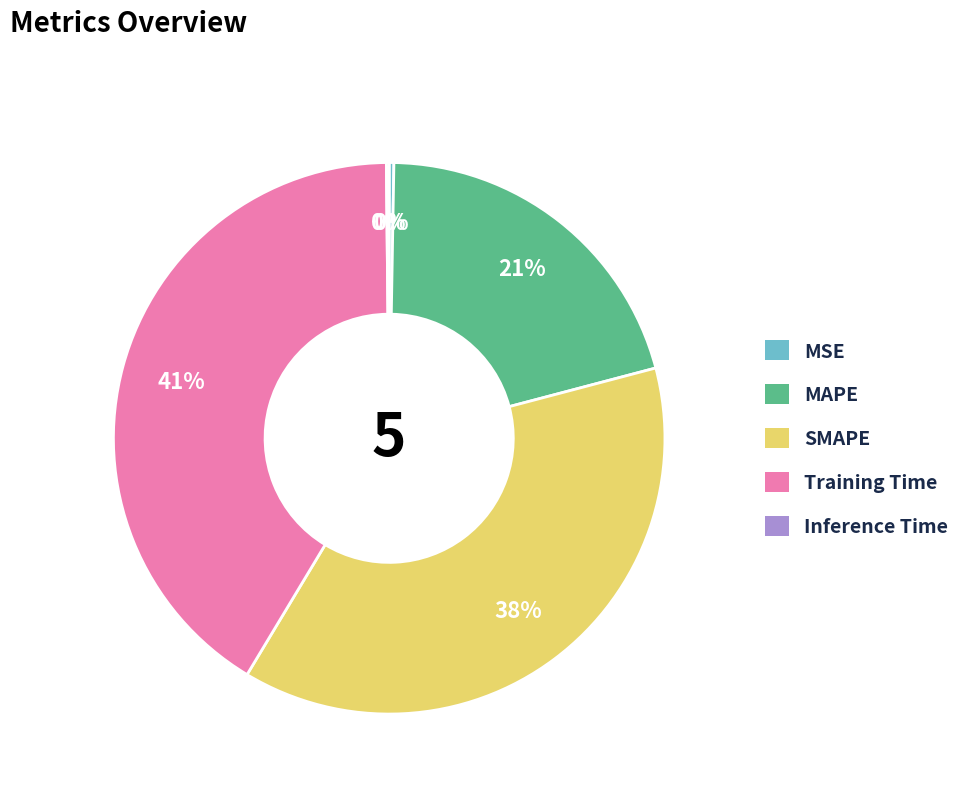

Does any single category account for the majority?

No